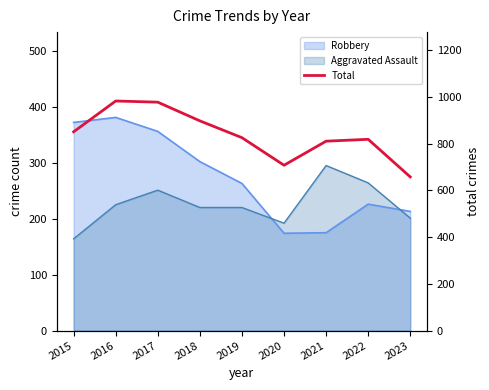

Between 2022 and 2015, which is larger?

2015